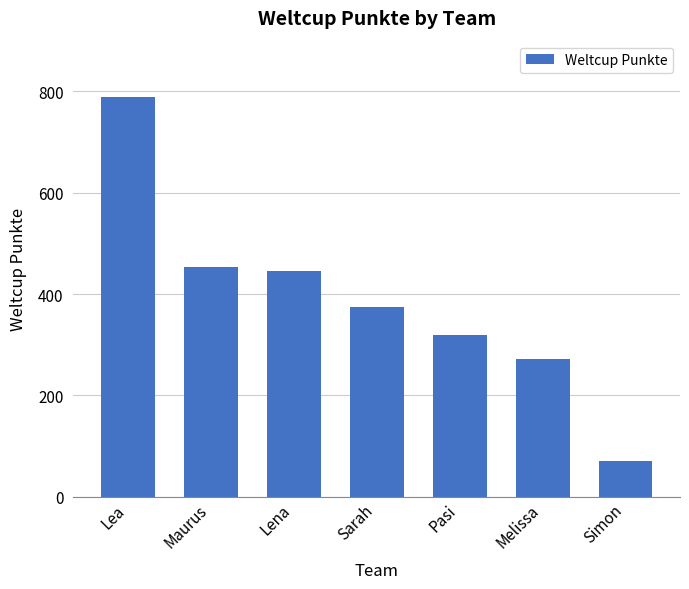

Which label corresponds to the smallest value in the chart?

Simon